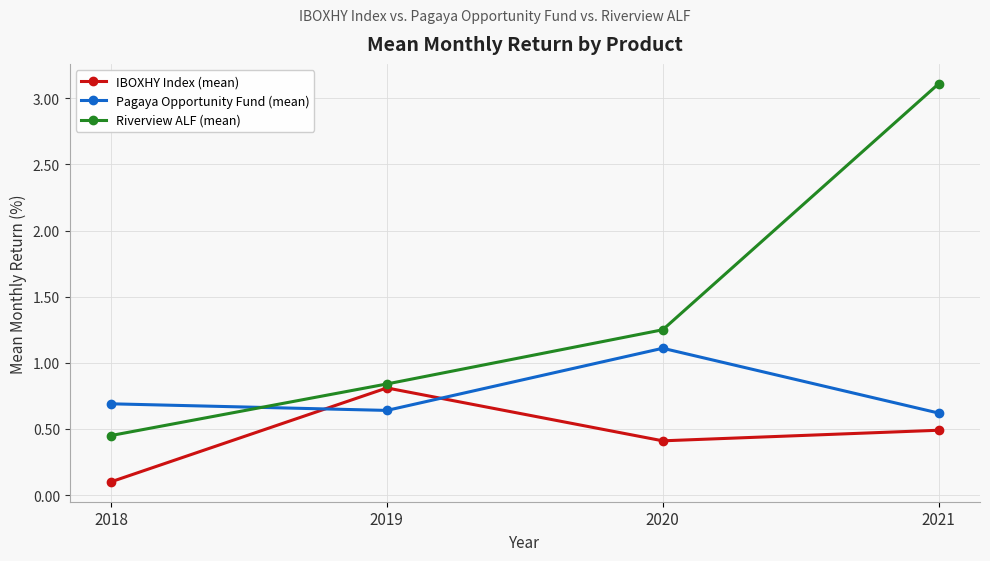

What are all the series names shown in the legend?

IBOXHY Index (mean), Pagaya Opportunity Fund (mean), Riverview ALF (mean)